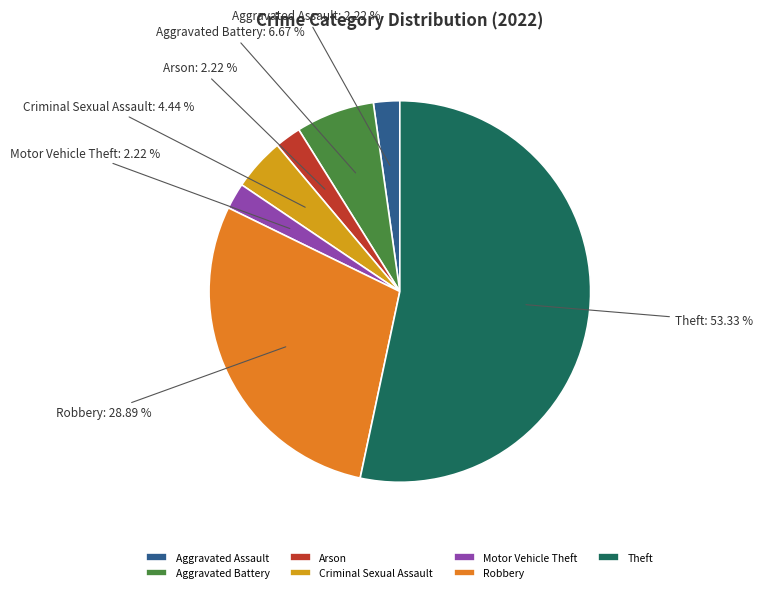

To the nearest percent, what portion does Aggravated Battery represent?

7%